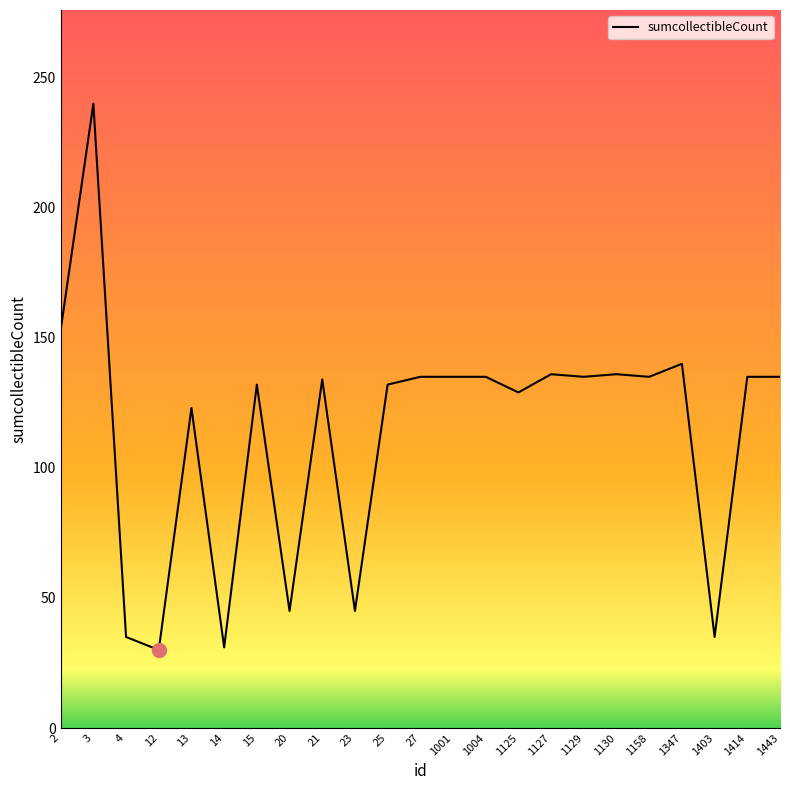

Which category has the highest value across all series?

3